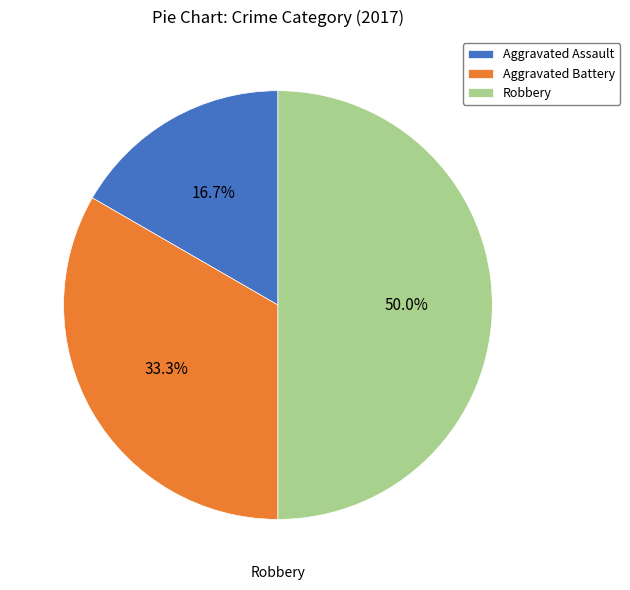

Between Robbery and Aggravated Battery, which is larger?

Robbery